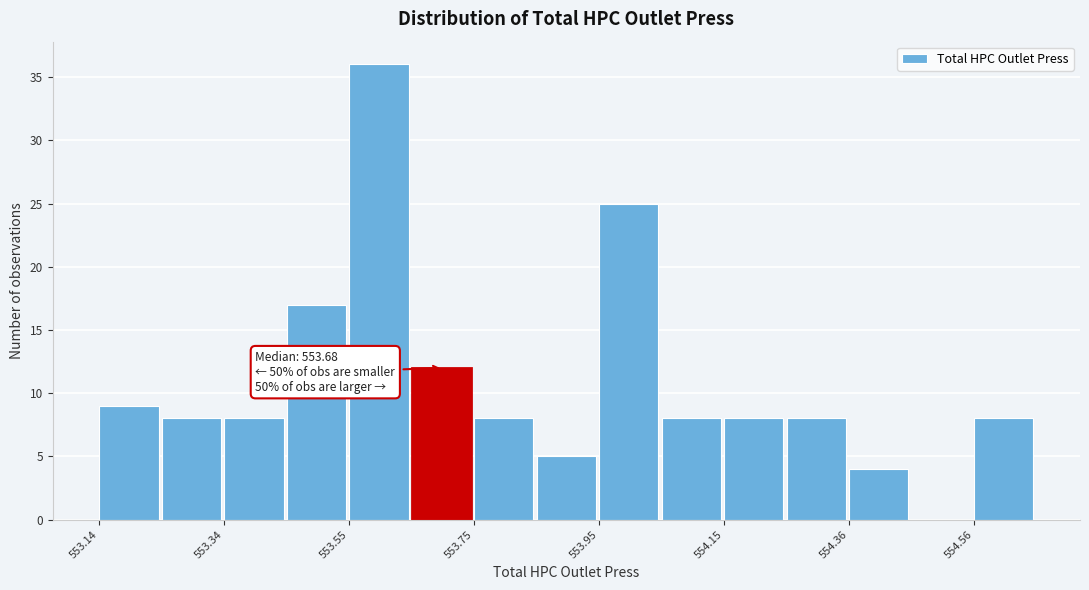

Around what value on the x-axis is the tallest bar? Give the approximate position of its centre, as read against the axis.

553.60